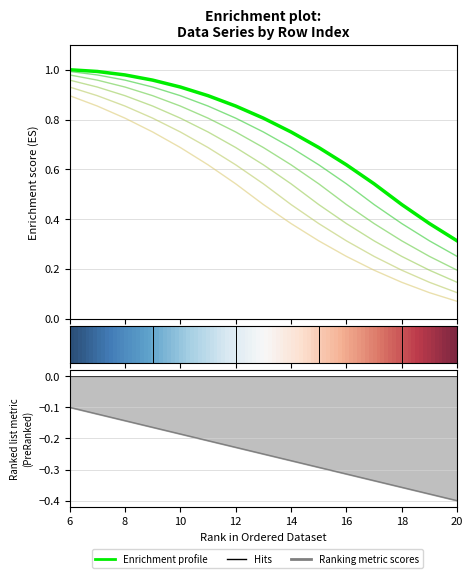

How many lines are shown in the chart?

6